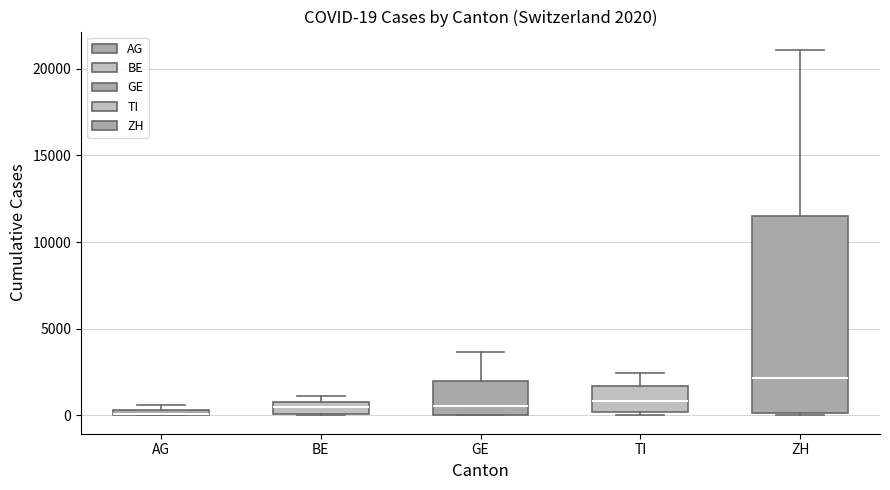

Which box is the tallest, from its lower edge to its upper edge?

ZH